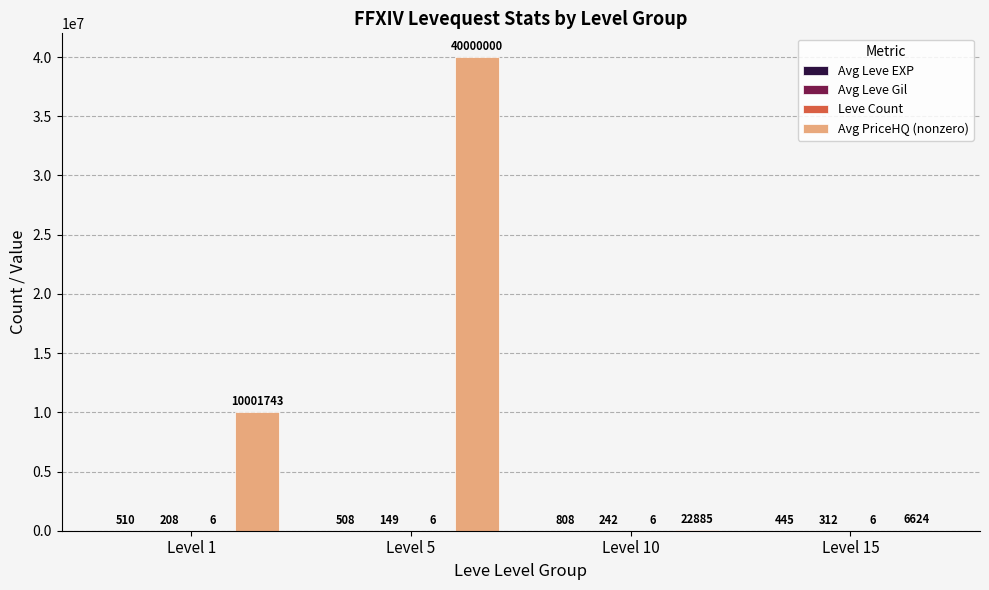

What is the total value across all series at Level 10?

23941